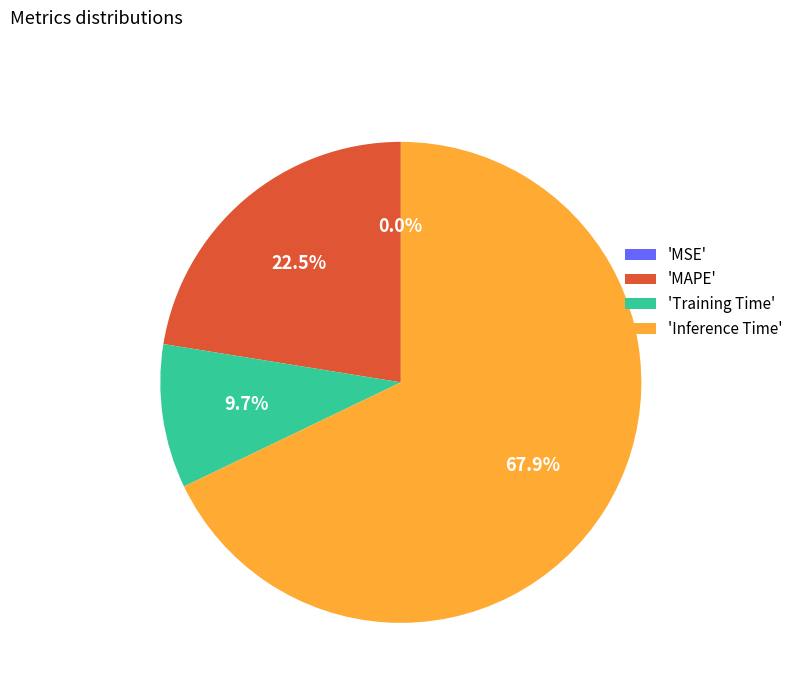

To the nearest percent, what is the average slice percentage?

25%